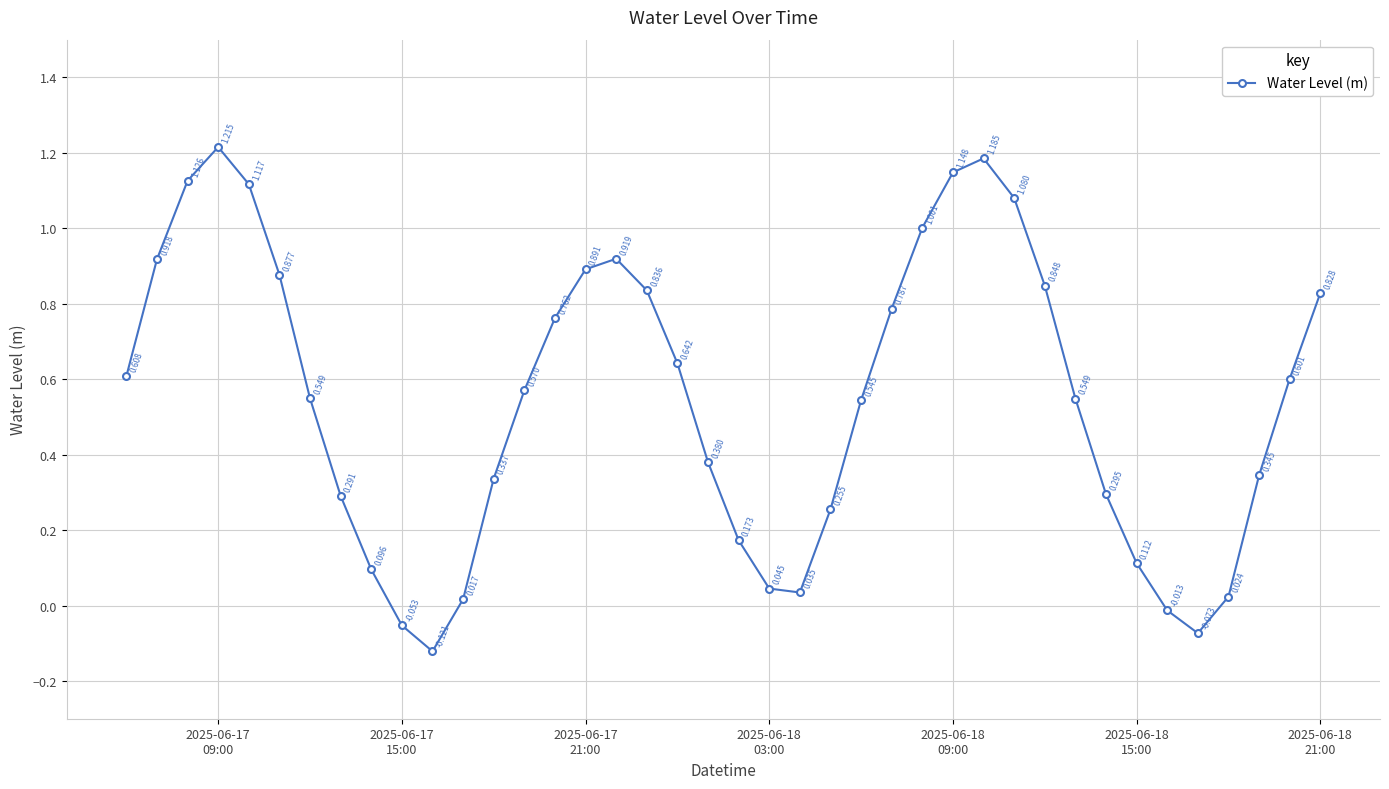

How many values are below zero?

4